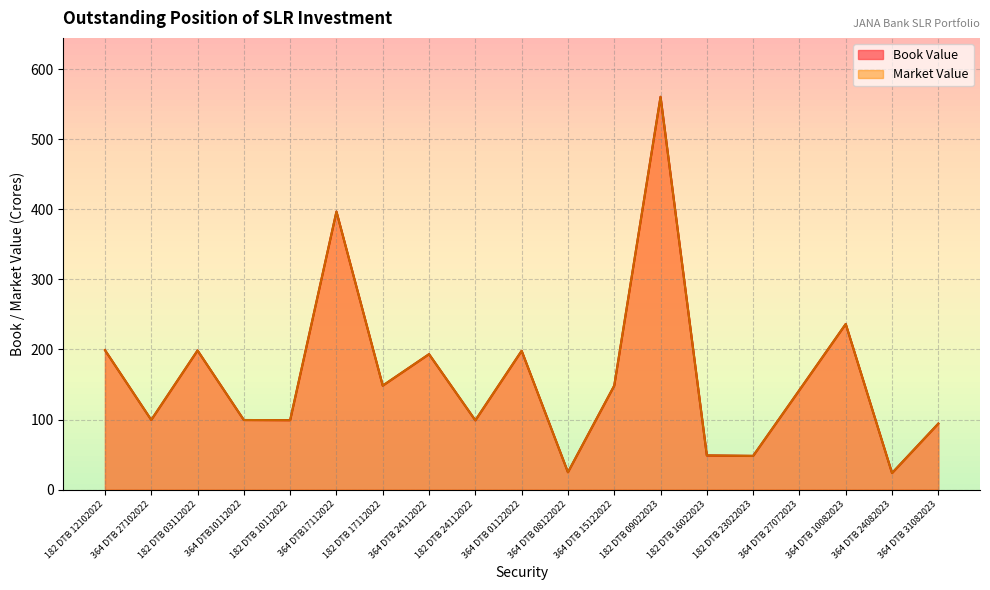

Count the number of categories in the chart.

19